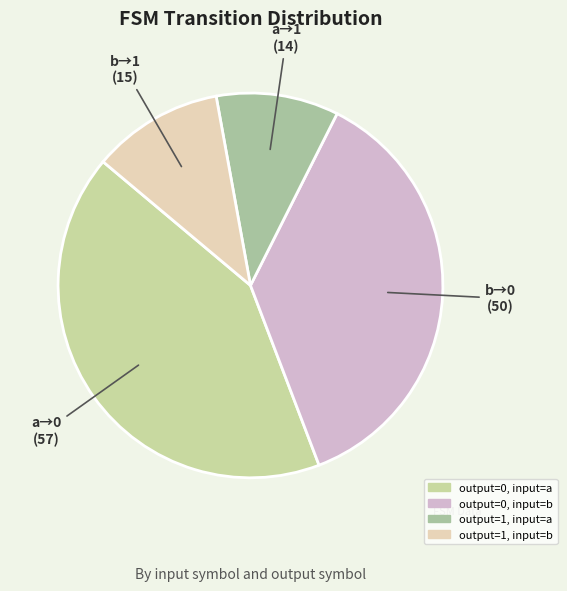

What percentage is the output=1, input=b slice, to the nearest percent?

11%